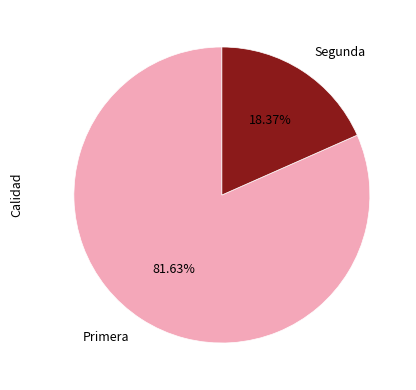

What portion of the pie excludes Segunda?

81.6%